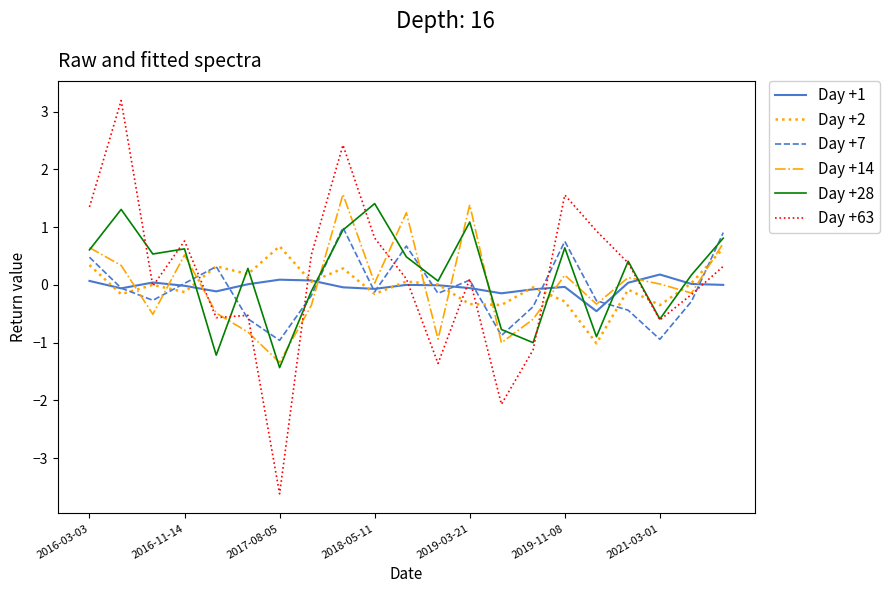

What is the minimum value for Day +63?

-3.6